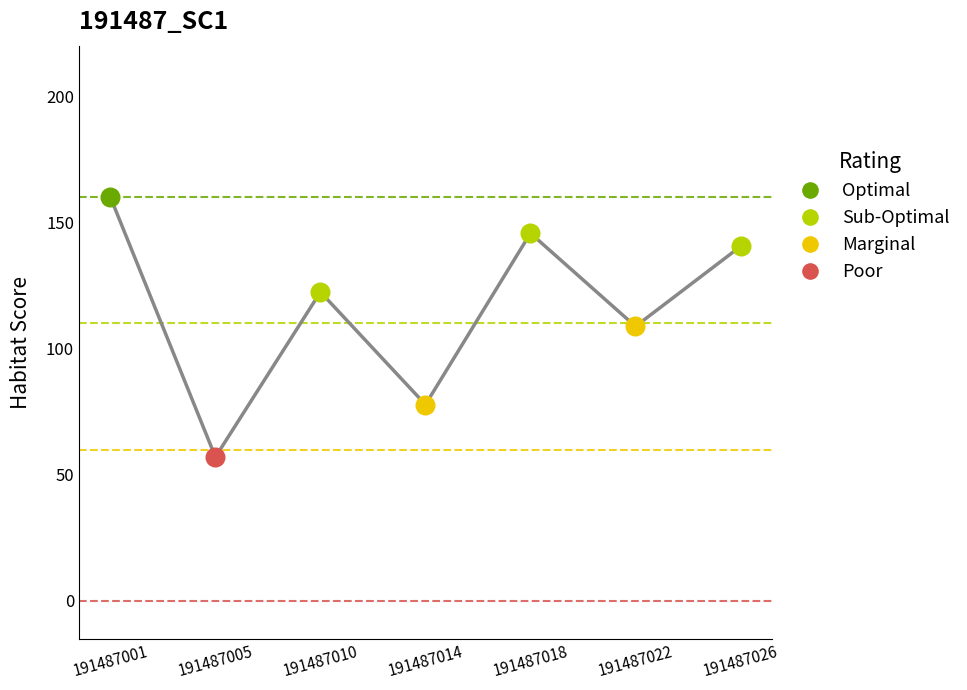

Between 191487010 and 191487018, which is larger?

191487018